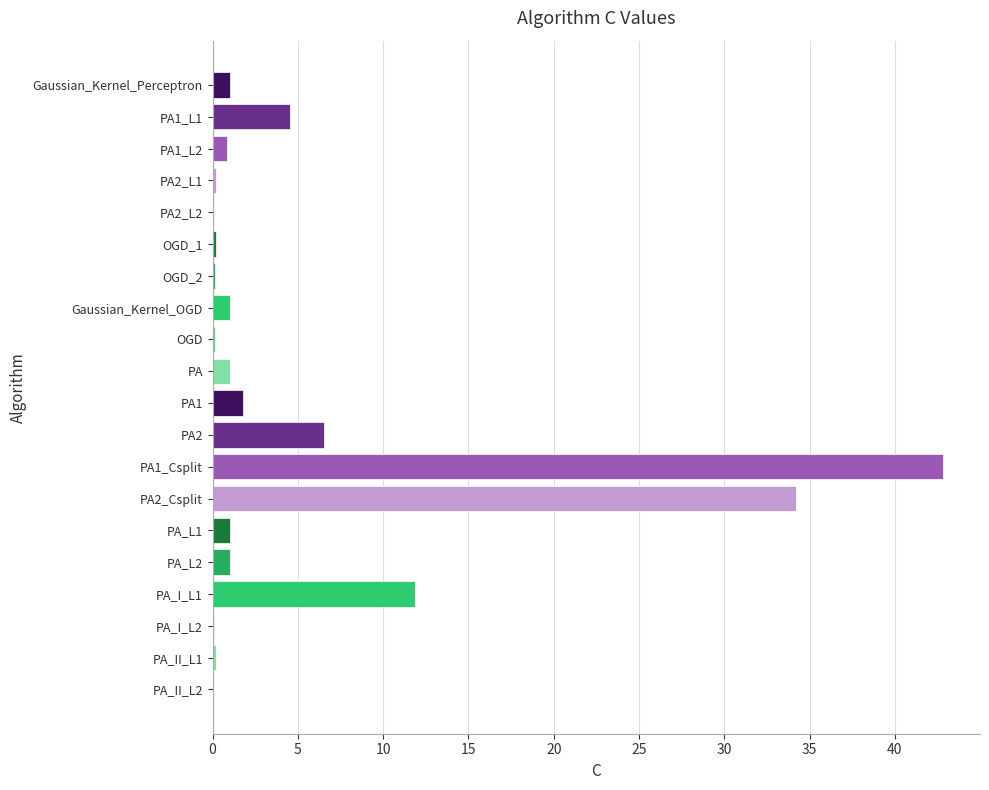

Is it true that the value at Gaussian_Kernel_OGD is 1.0?

True